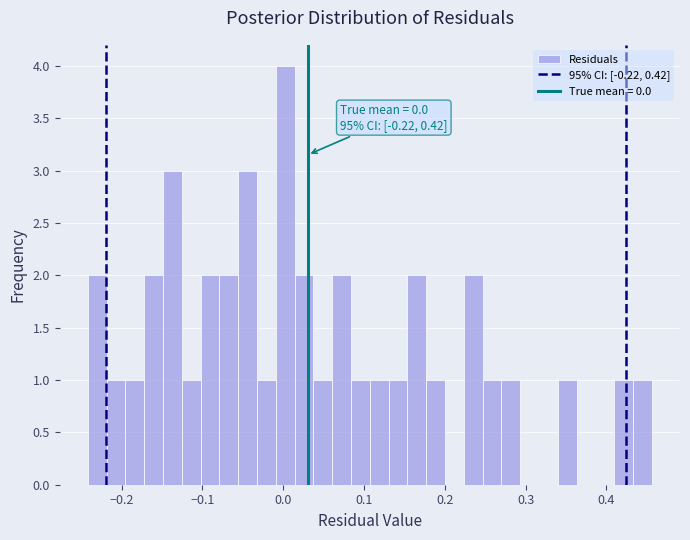

Around what value on the x-axis is the tallest bar? Give the approximate position of its centre, as read against the axis.

0.00